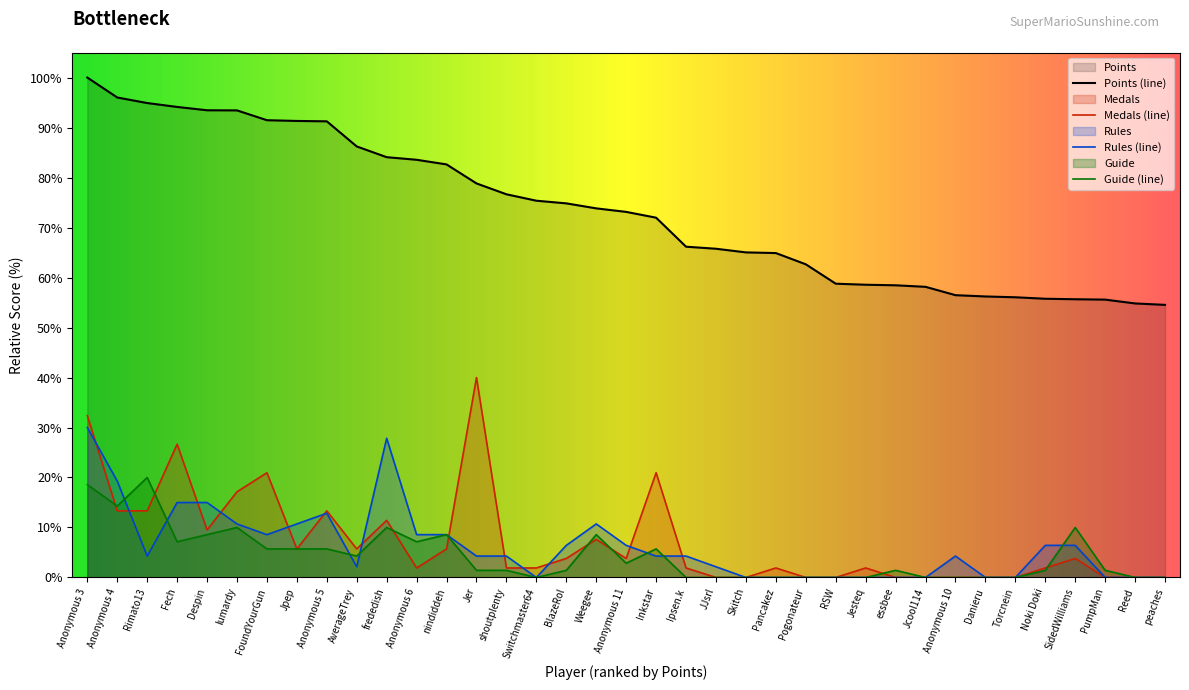

What is the highest value of the Rules series?

30.0